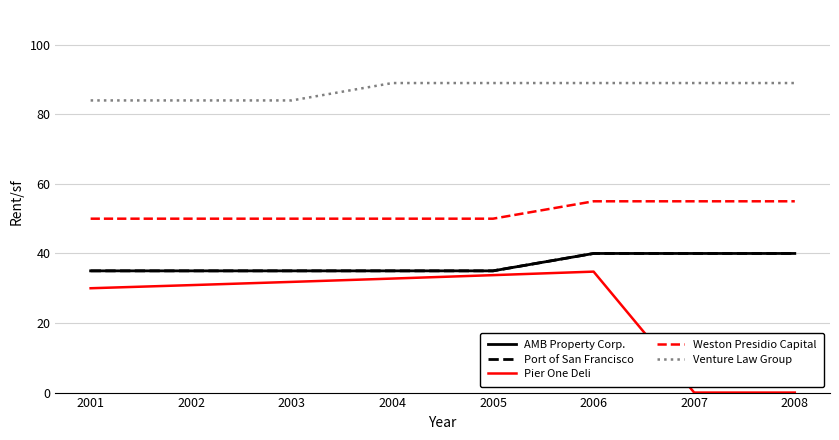

At how many categories does at least one series exceed 62?

8